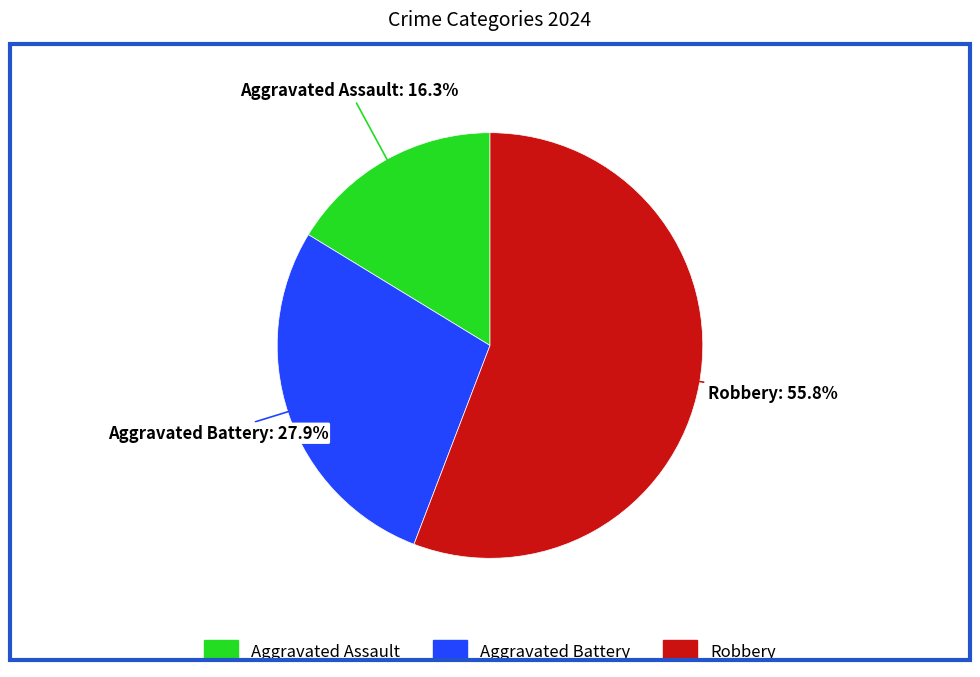

To the nearest percent, what percentage of the pie is Aggravated Battery?

28%